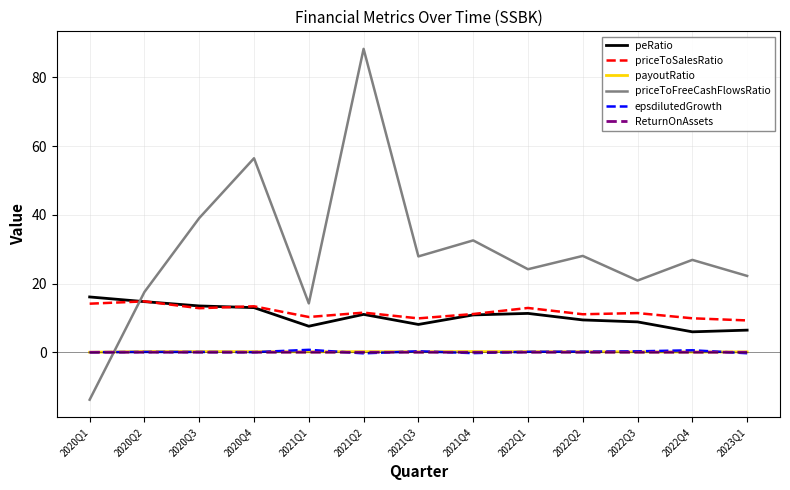

Which series has the widest spread of values?

priceToFreeCashFlowsRatio